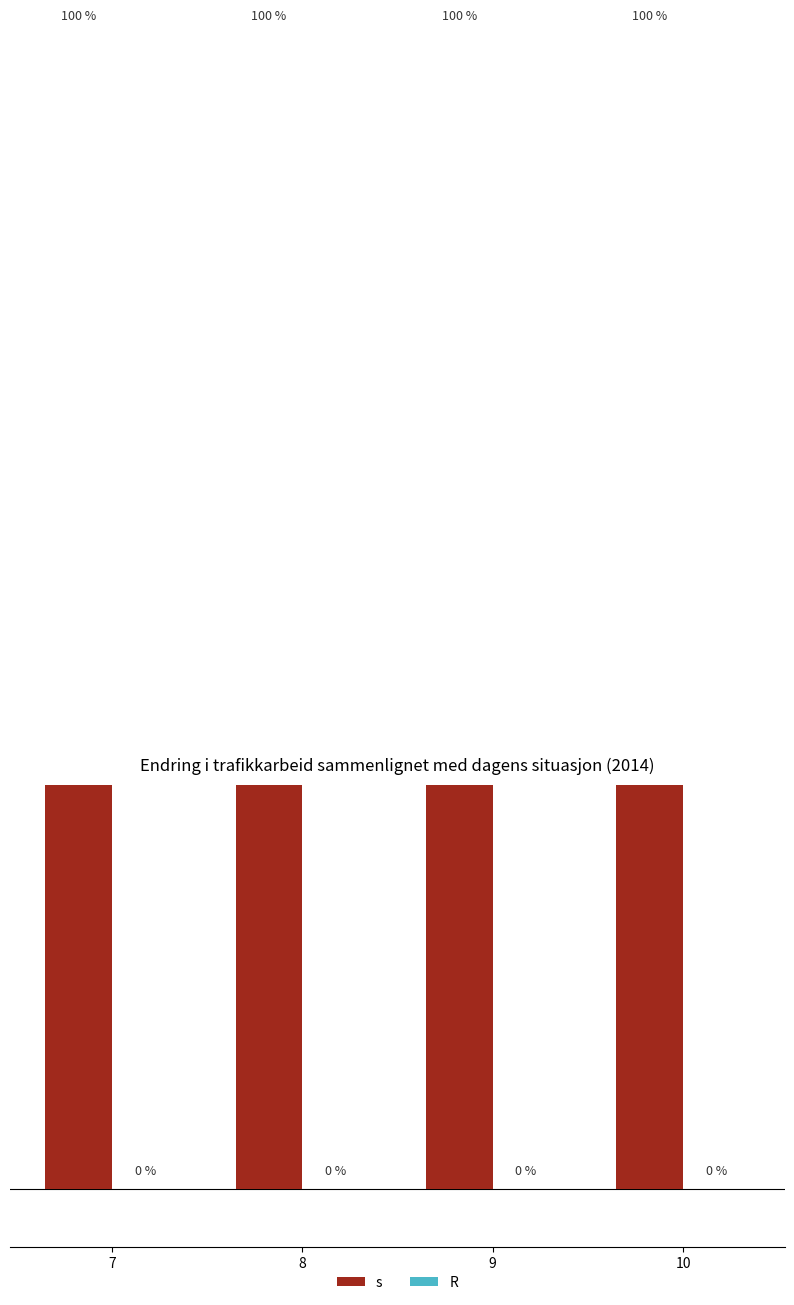

Reading right to left, transcribe all the data shown in this chart.

s: 1	1	1	1
R: 0	0	0	0